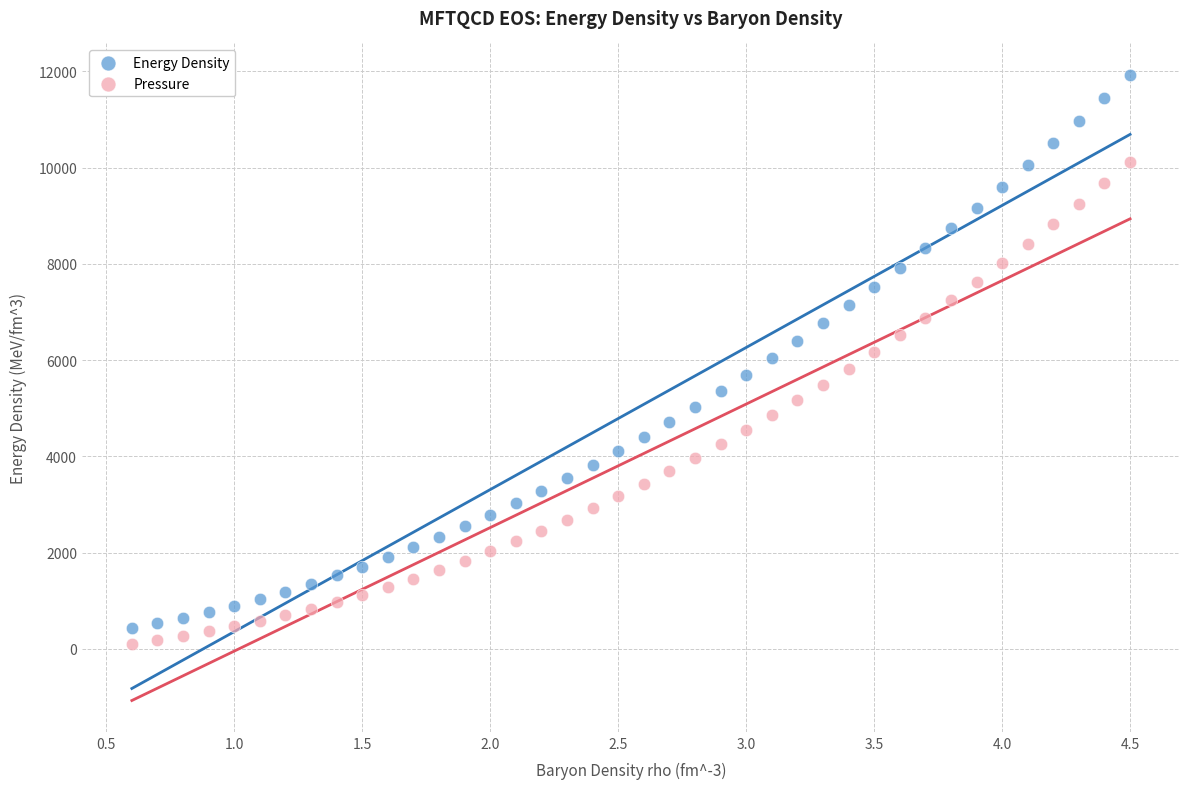

What is the X range (max minus min) for the scatter plot?

3.9